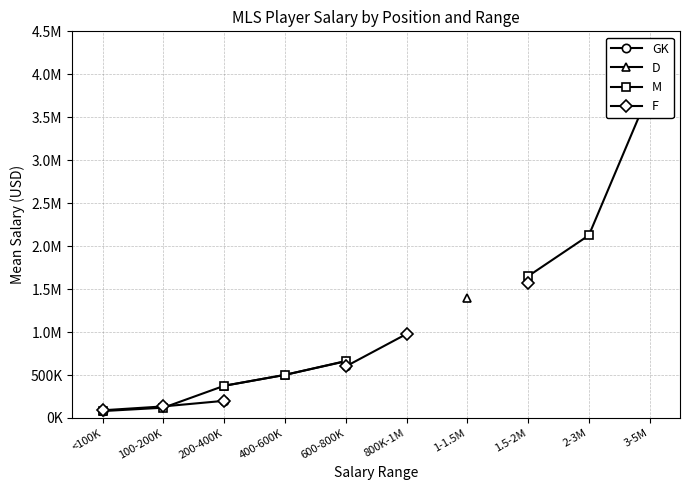

What are all the series names shown in the legend?

GK, D, M, F